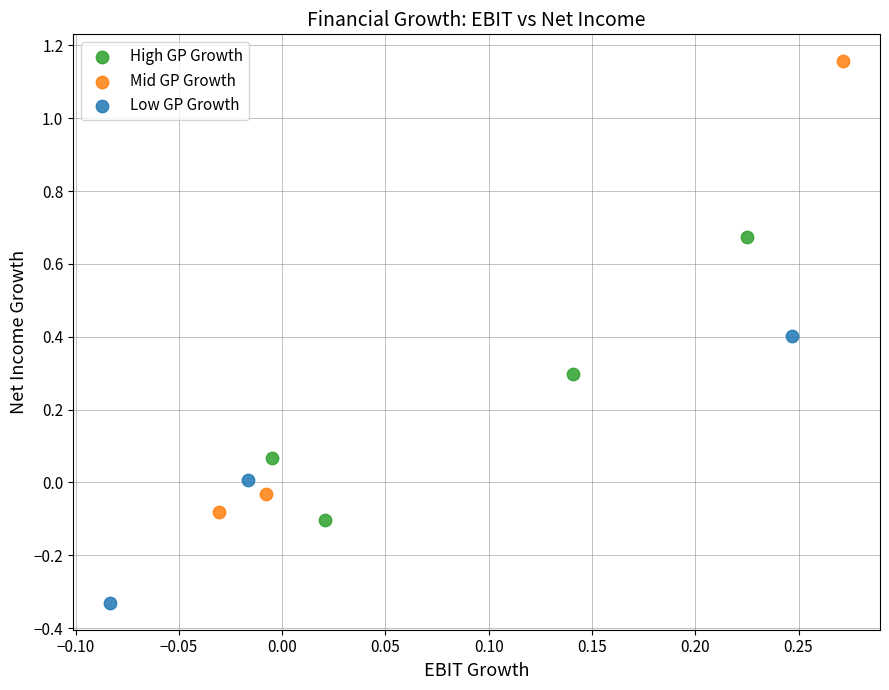

Which series reaches the maximum Y coordinate?

Mid GP Growth